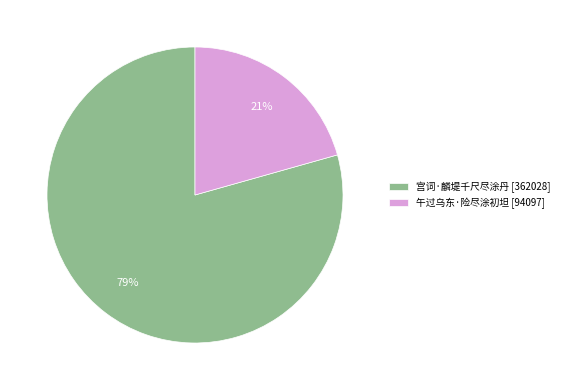

Rank the categories by value from highest to lowest.

宫词·麟堤千尺尽涂丹, 午过乌东·险尽涂初坦